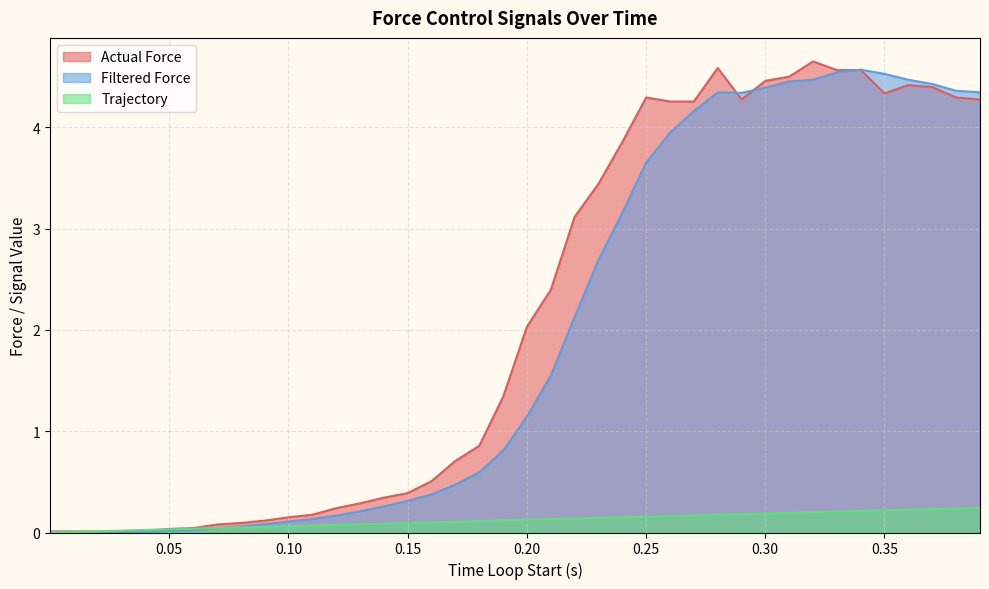

What is the maximum value shown in the chart?

4.7